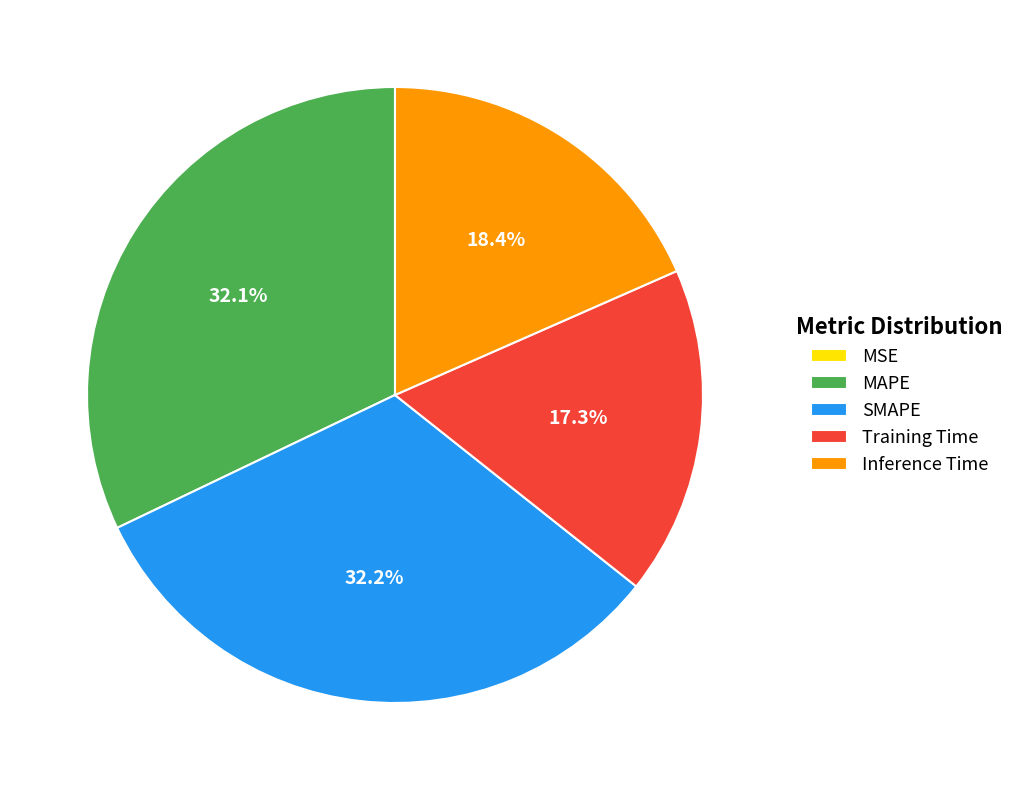

To the nearest percent, what portion does MAPE represent?

32%